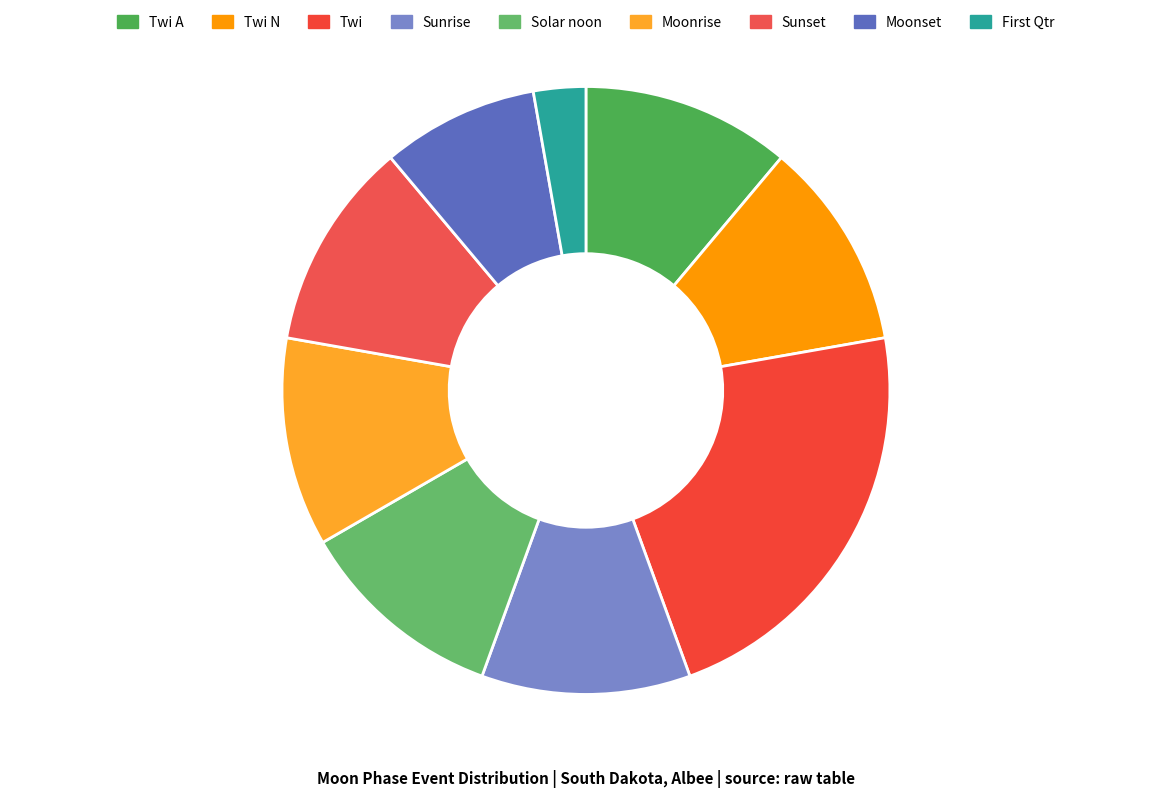

How many segments does this pie chart have?

9